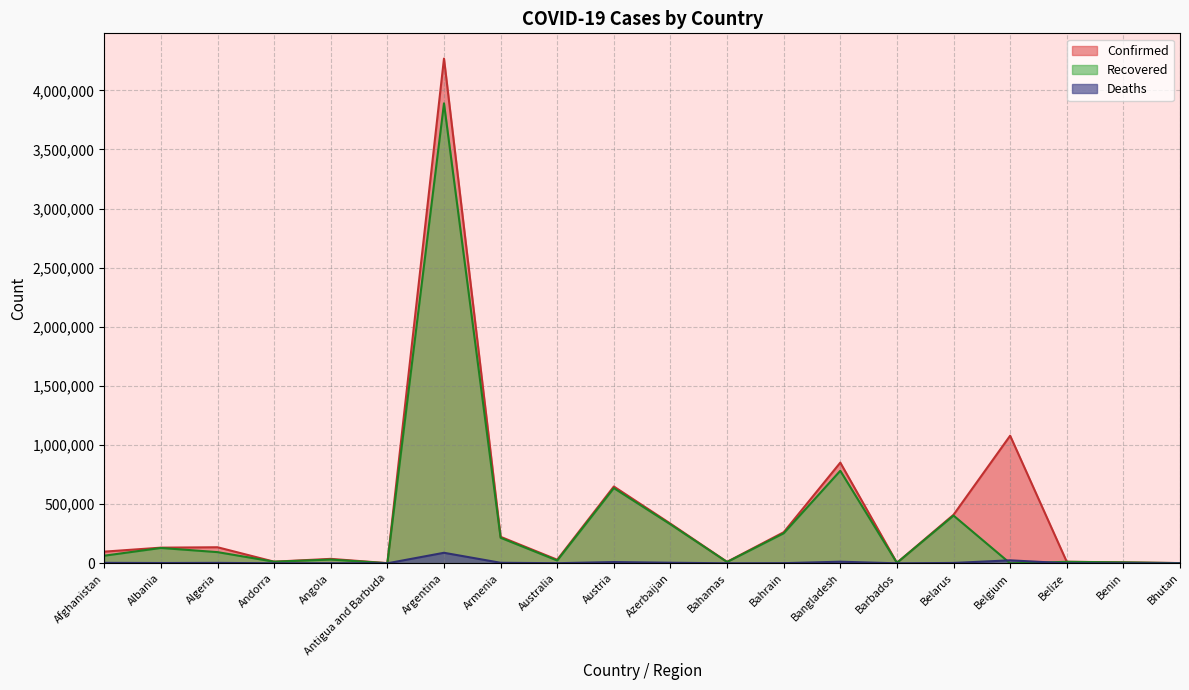

How many lines are shown in the chart?

3